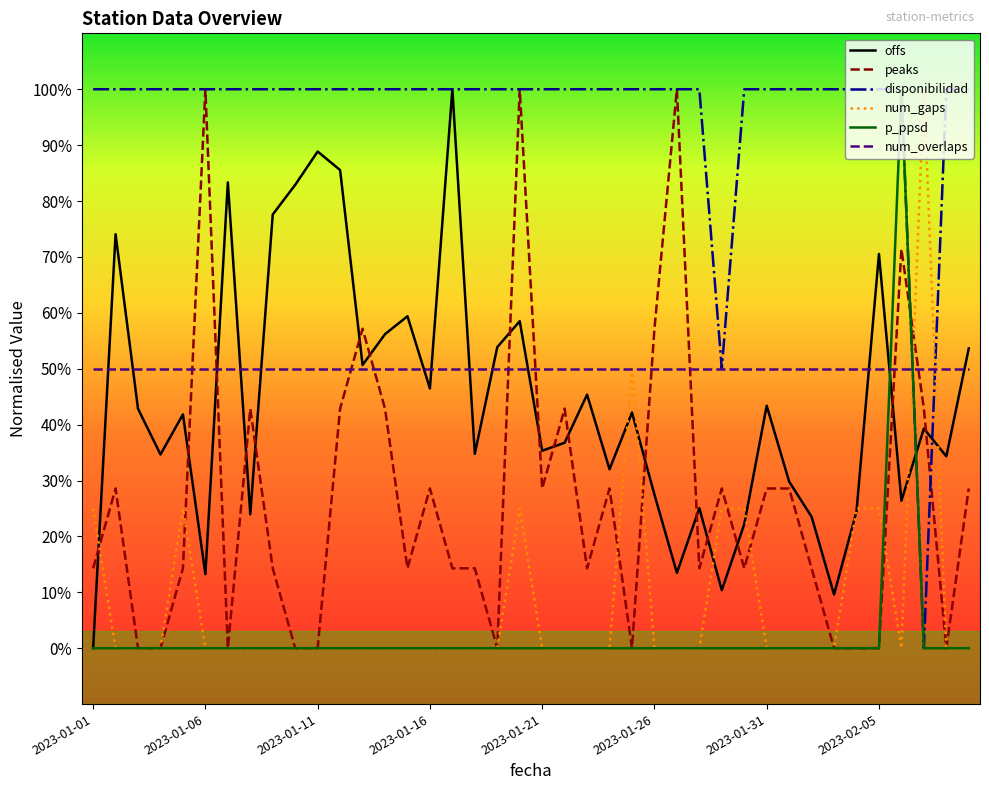

True or false: disponibilidad and num_gaps cross at least once.

True